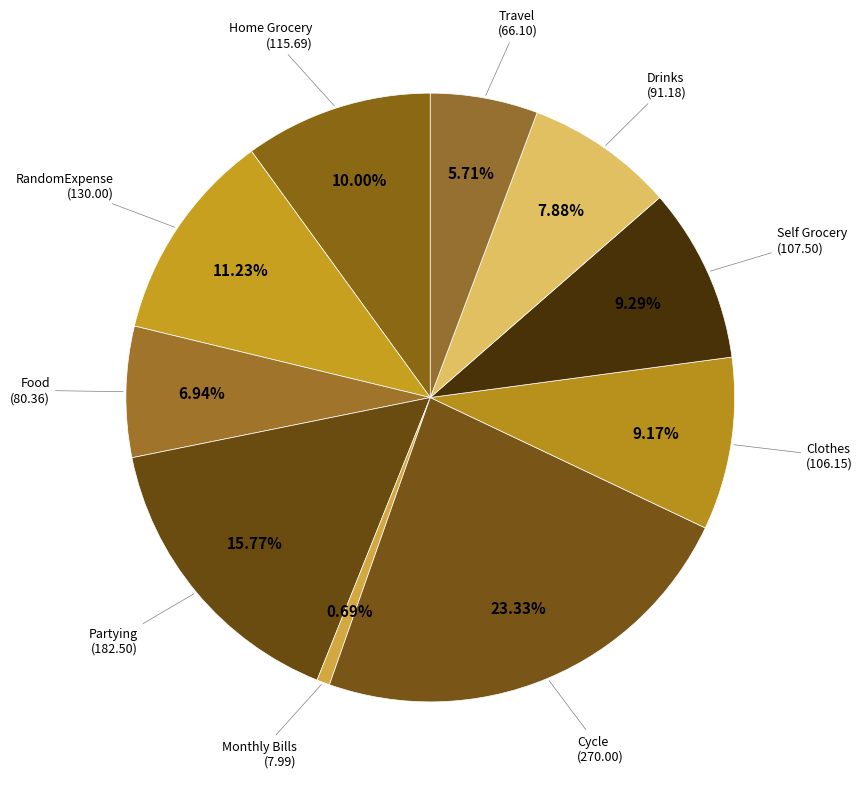

What is the total percentage of Partying and Home Grocery?

25.8%